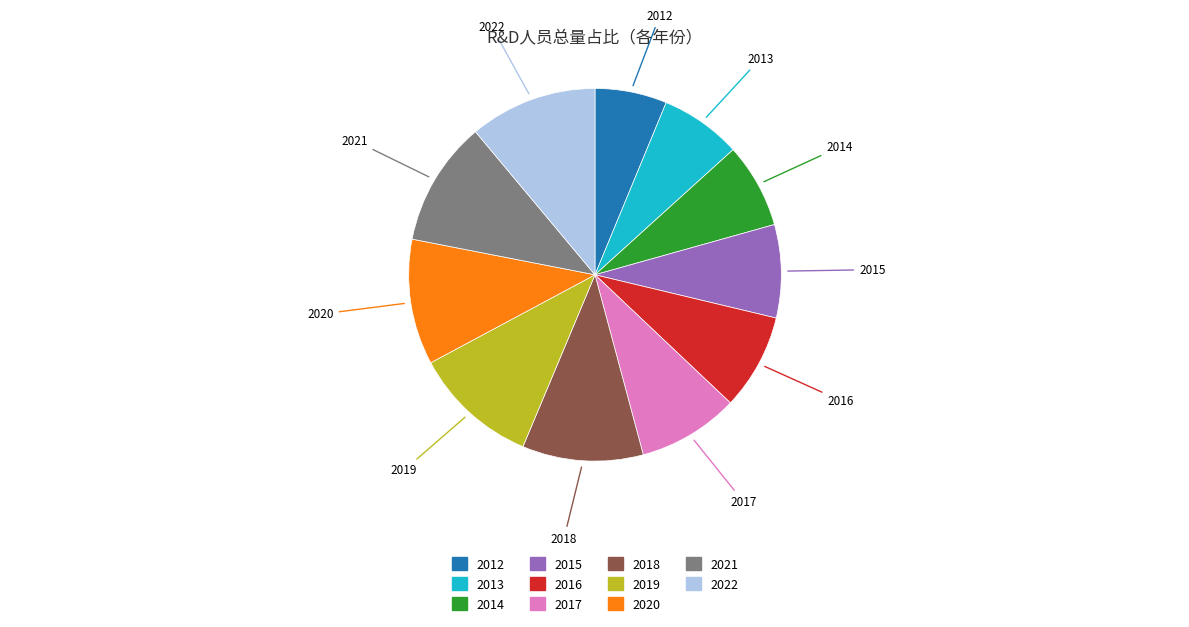

What is the smallest slice in the pie chart?

2012